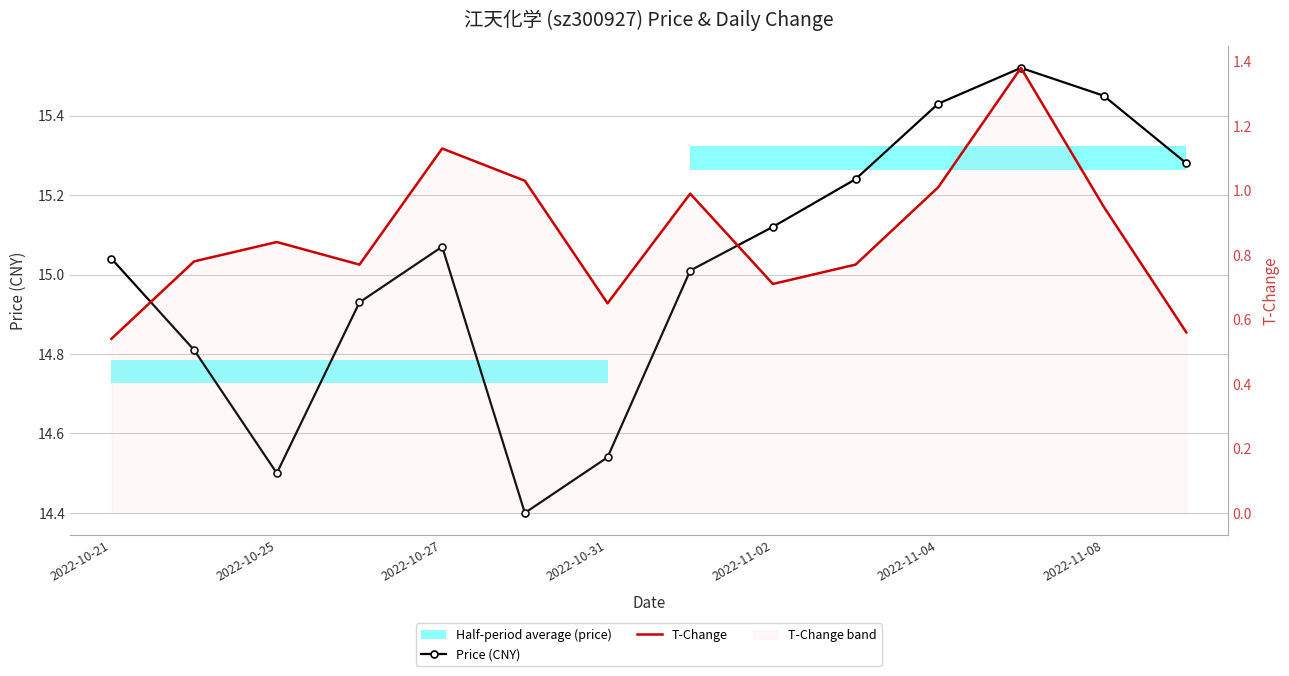

What is the label of the 12th point from the left?

11